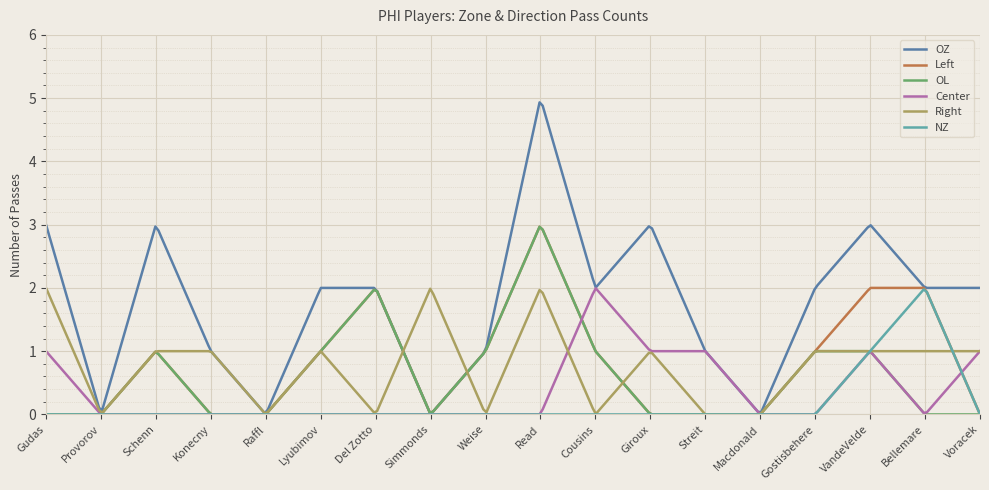

Which series has the largest range (max minus min)?

OZ